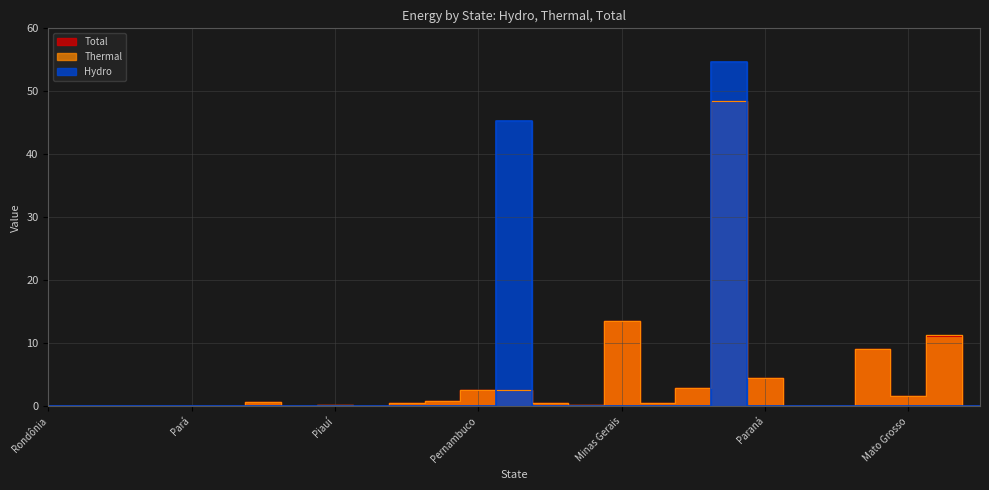

In Thermal, how many points are higher than both neighbors (excluding endpoints)?

9